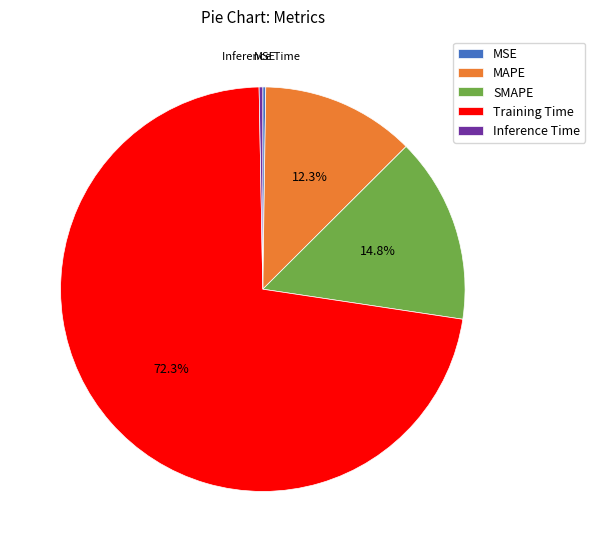

What is the largest slice in the pie chart?

Training Time